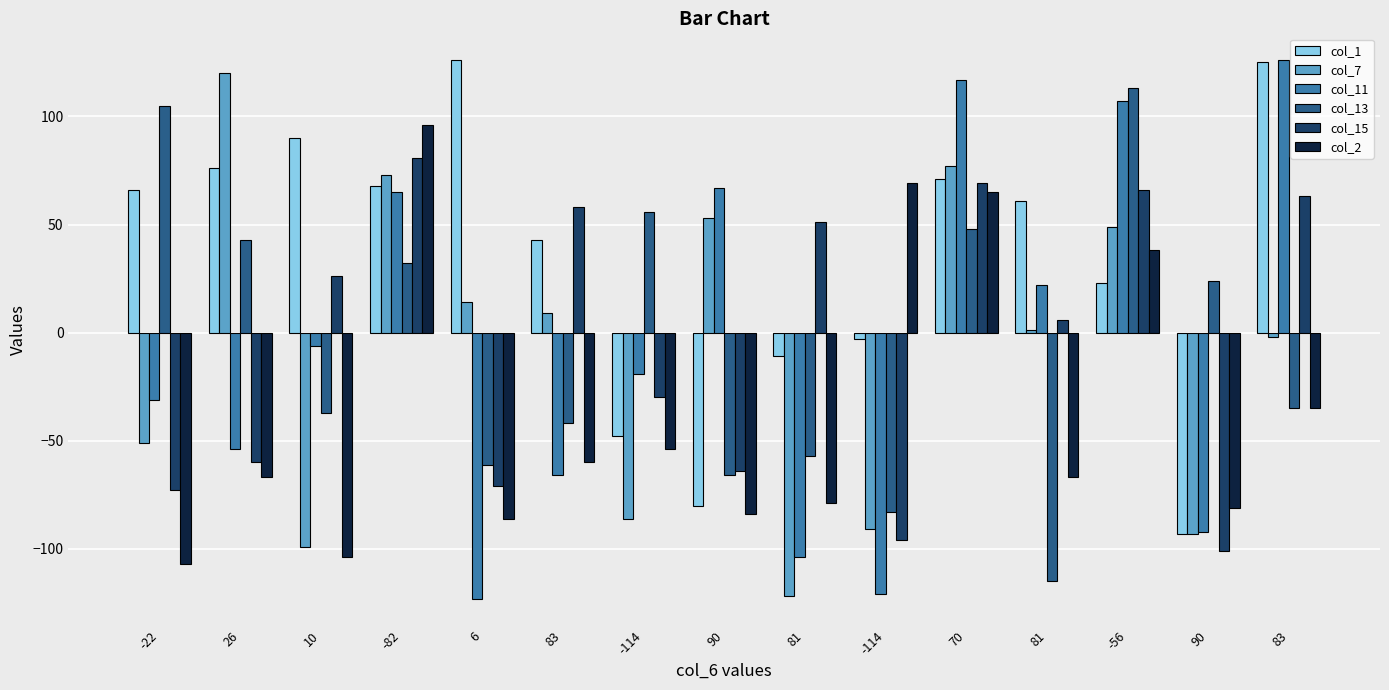

Between -22 and -114, which is larger?

-22